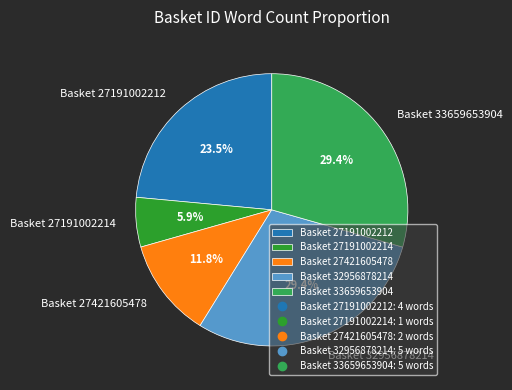

Combined, do Basket 27421605478 and Basket 27191002212 account for over 50%?

No